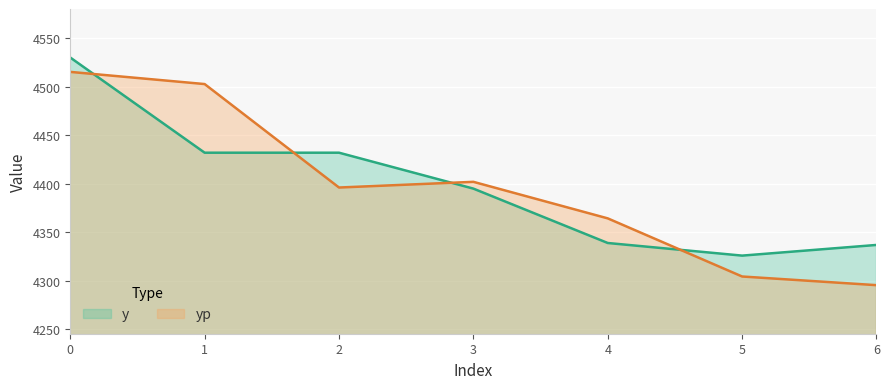

What is the difference between the maximum and minimum values in the y series?

204.0